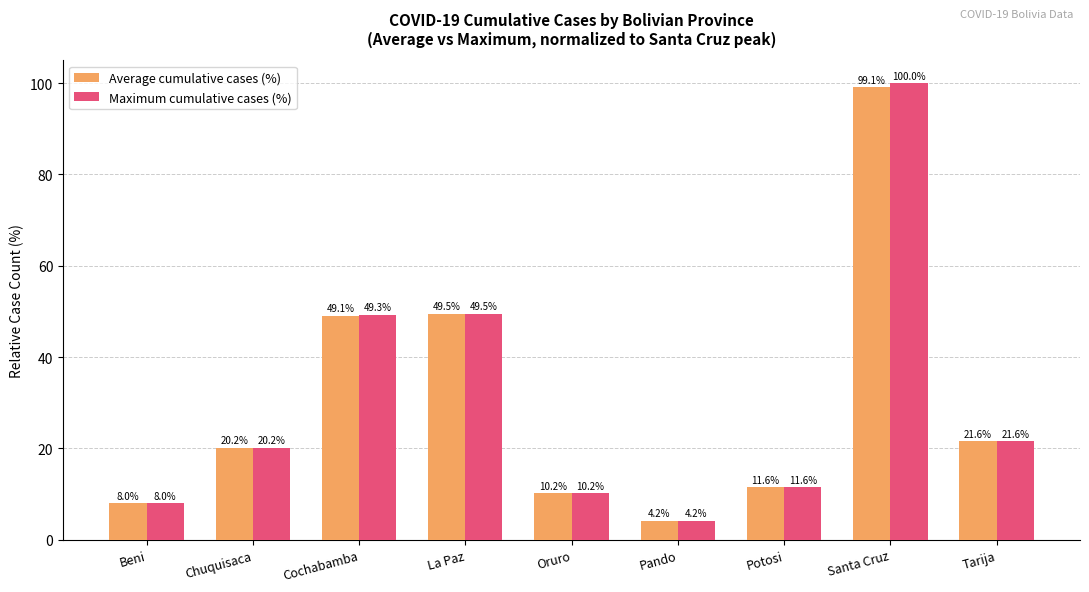

What is the minimum value for Average cumulative cases (%)?

4.2